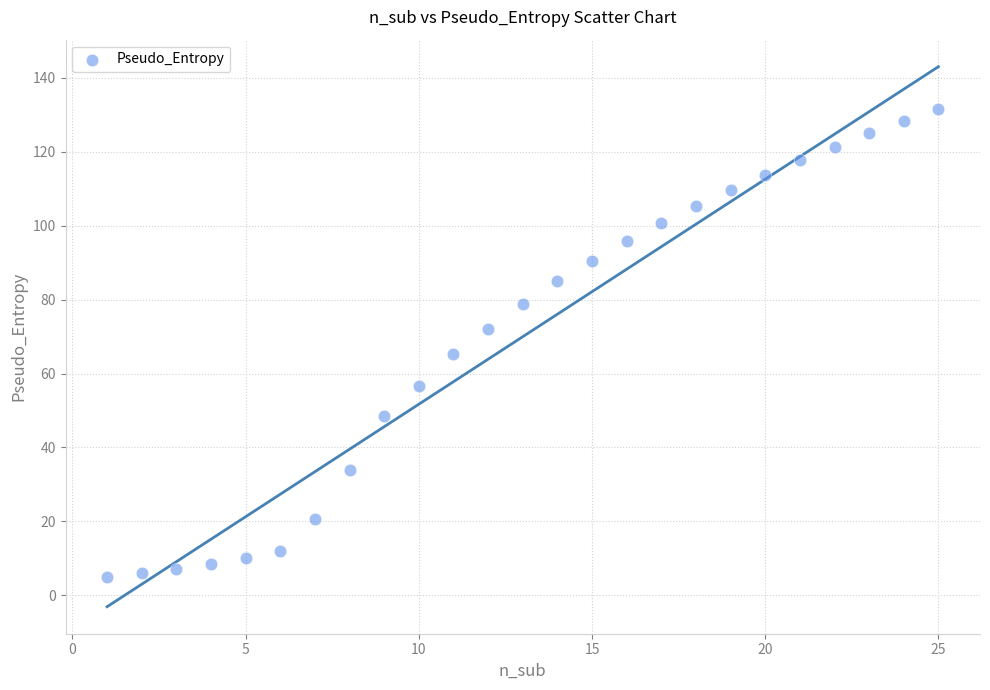

What is the range of X values (max minus min)?

24.0